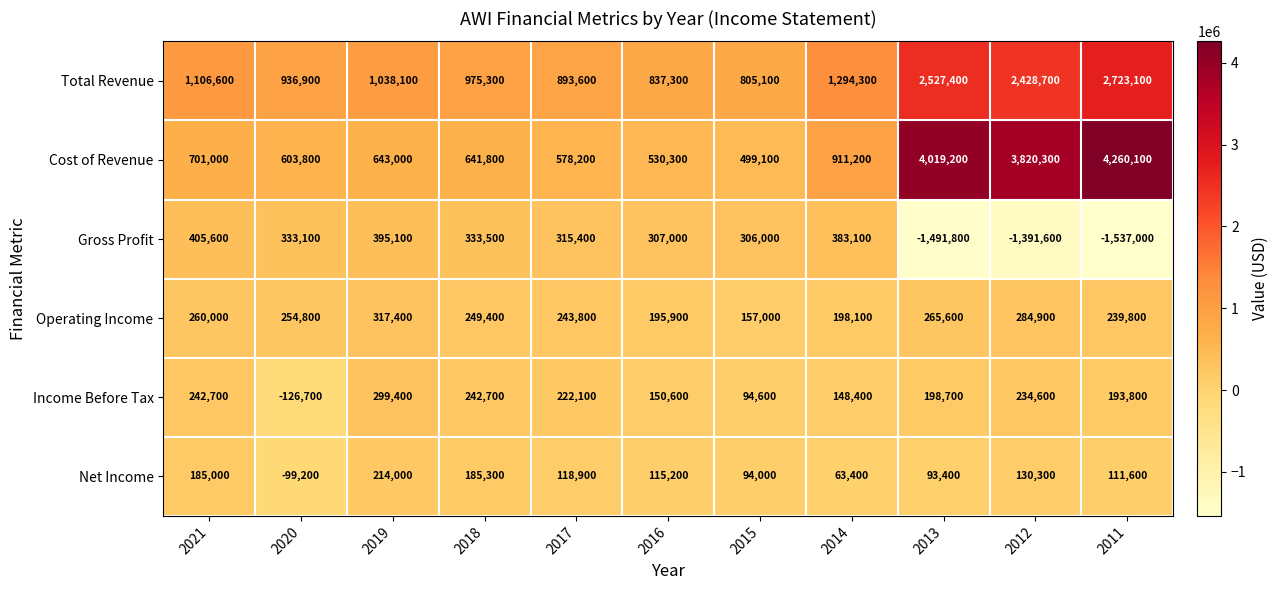

Which series has the largest range (max minus min)?

Cost of Revenue